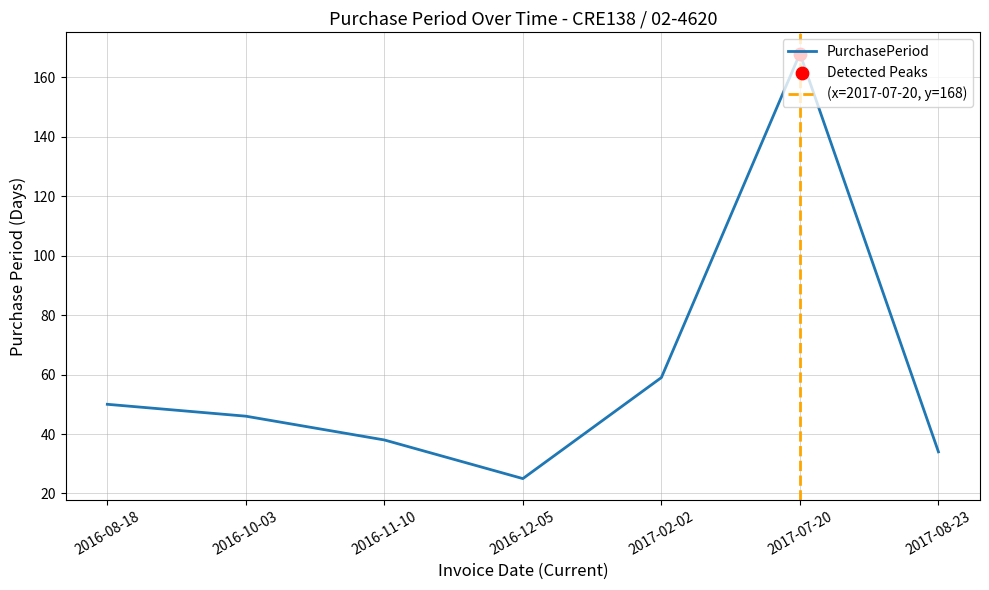

Approximately how many times larger is the value at 2016-08-18 compared to 2017-07-20?

0.3